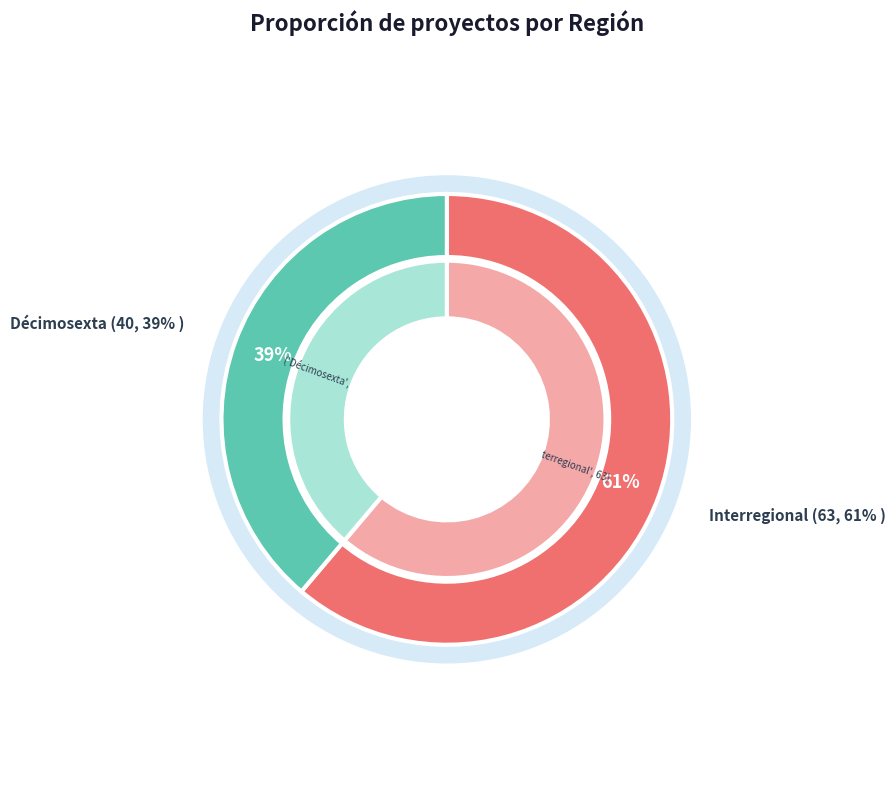

The Interregional slice represents 55% of the pie. True or false?

False